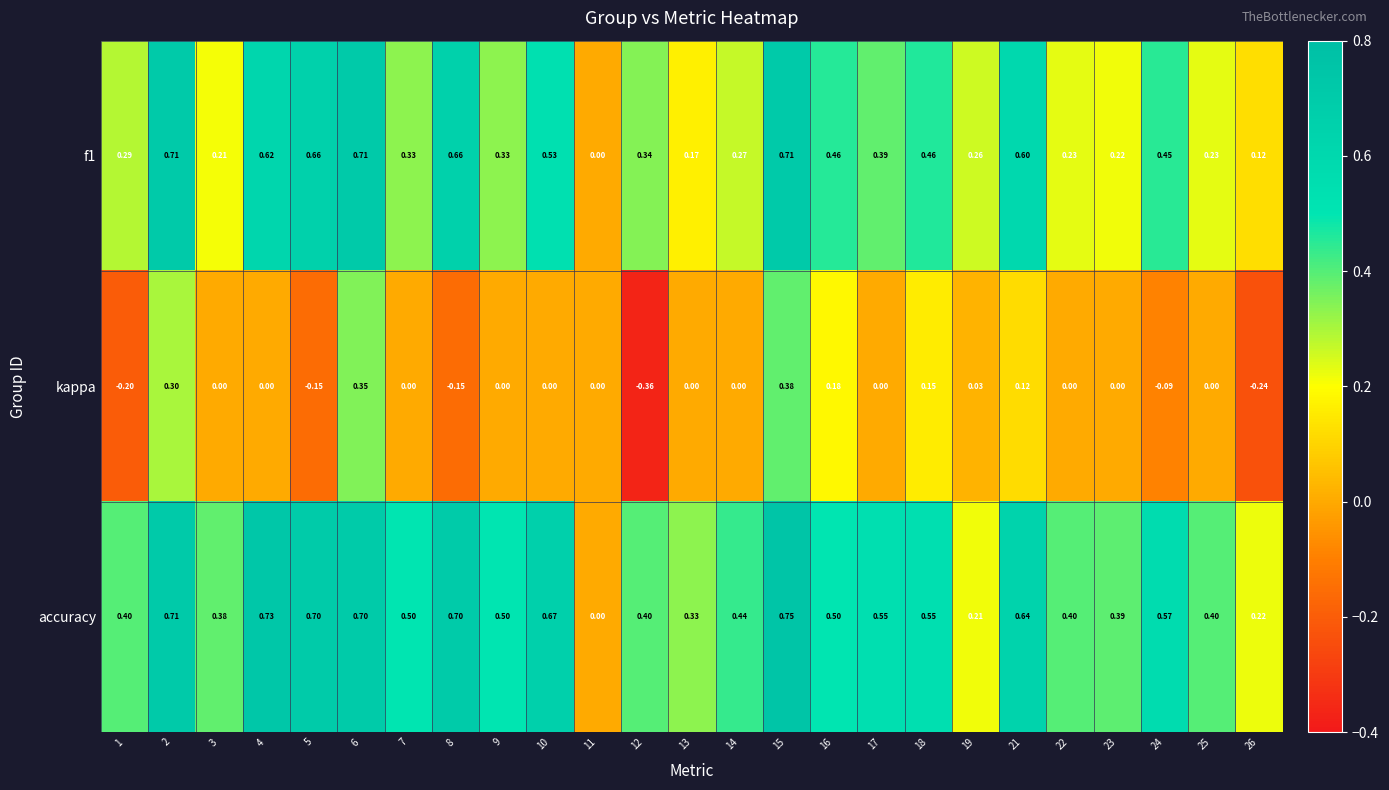

Between 4 and 21, which series saw the biggest shift?

kappa